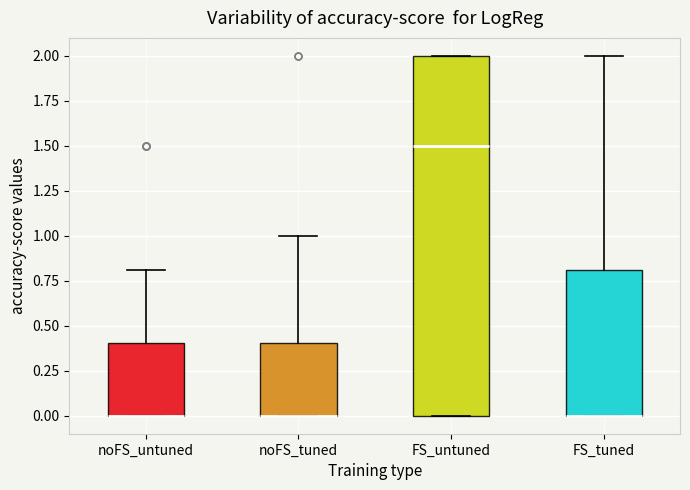

Reading left to right, transcribe this box plot: for each box, give where its median line is, the range the box spans, and where its two whiskers end, as read against the y-axis. The values are not printed on the chart, so give them approximately, as read against the axis.

noFS_untuned: median 0.0 (drawn on the box's lower edge), box 0.0 to 0.4, whiskers 0.0 to 0.8
noFS_tuned: median 0.0 (drawn on the box's lower edge), box 0.0 to 0.4, whiskers 0.0 to 1.0
FS_untuned: median 1.5, box 0.0 to 2.0, whiskers 0.0 to 2.0
FS_tuned: median 0.0 (drawn on the box's lower edge), box 0.0 to 0.8, whiskers 0.0 to 2.0